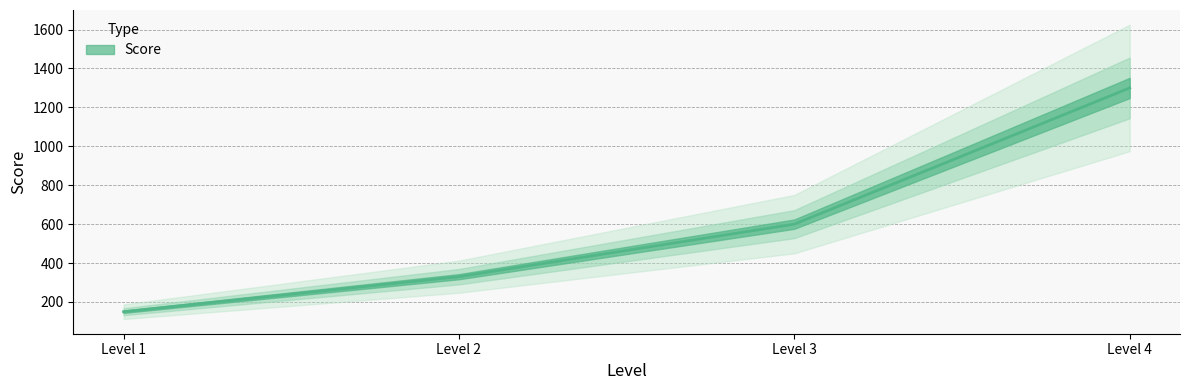

Reading left to right, transcribe all the data shown in this chart.

150	330	600	1300